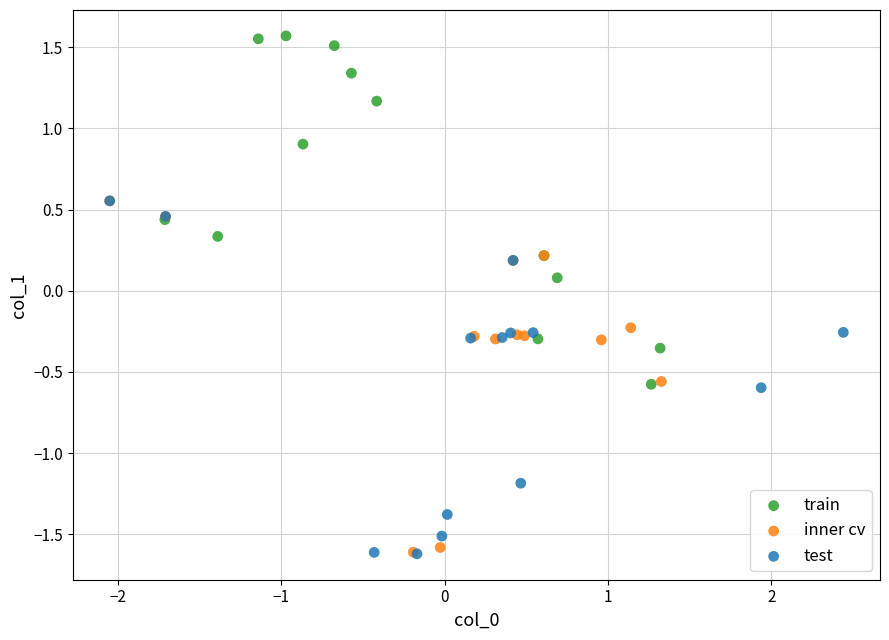

Which series reaches the maximum Y coordinate?

train